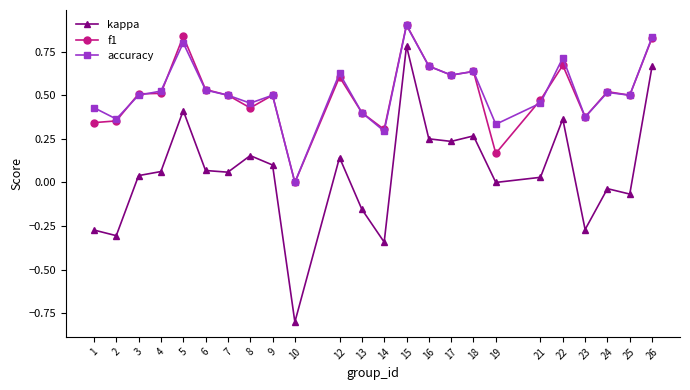

Which series has the widest spread of values?

kappa